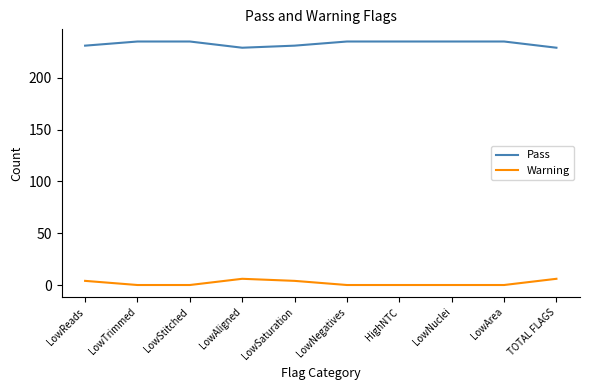

Rank the series by their average value, from highest to lowest.

Pass, Warning